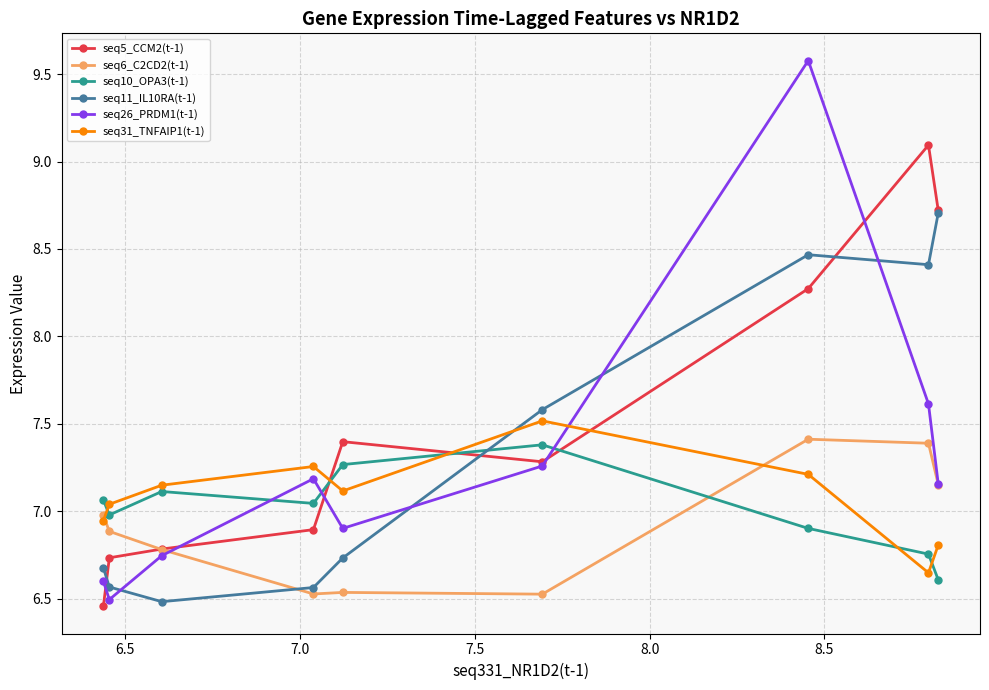

Which series has the largest total across all categories?

seq5_CCM2(t-1)